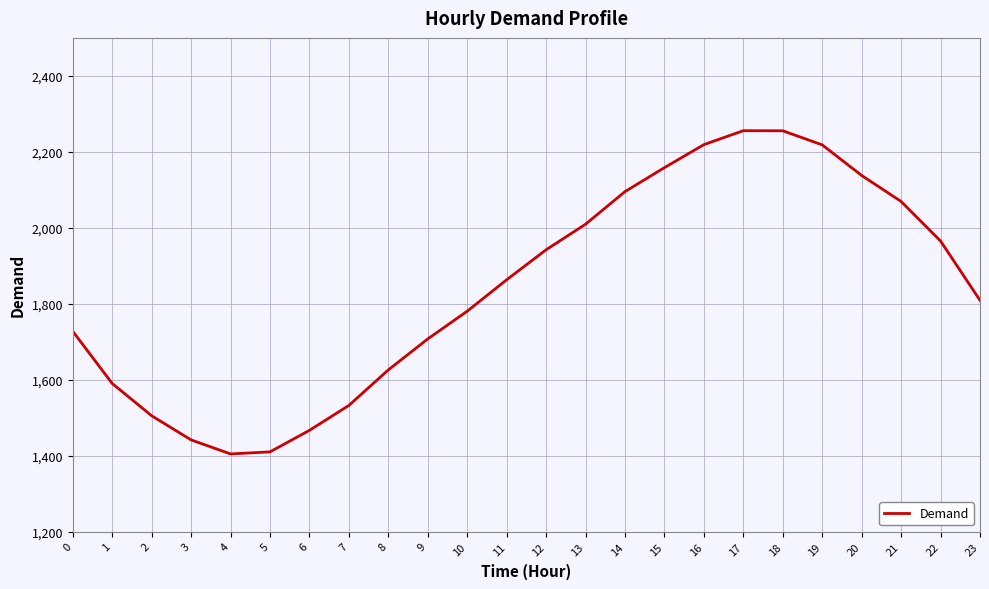

What is the smallest value displayed?

1404.4